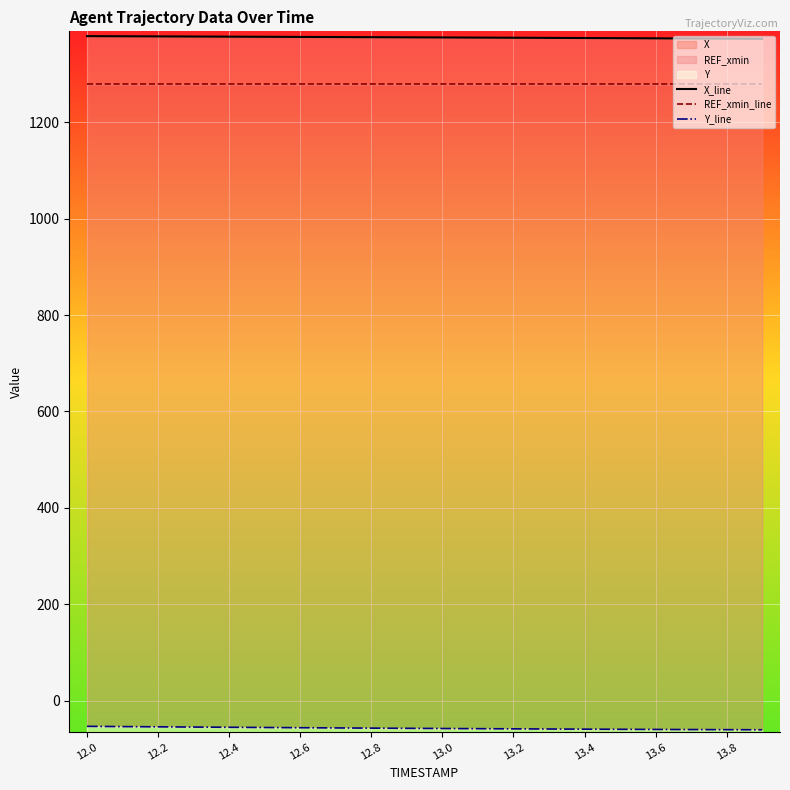

How many lines are shown in the chart?

3